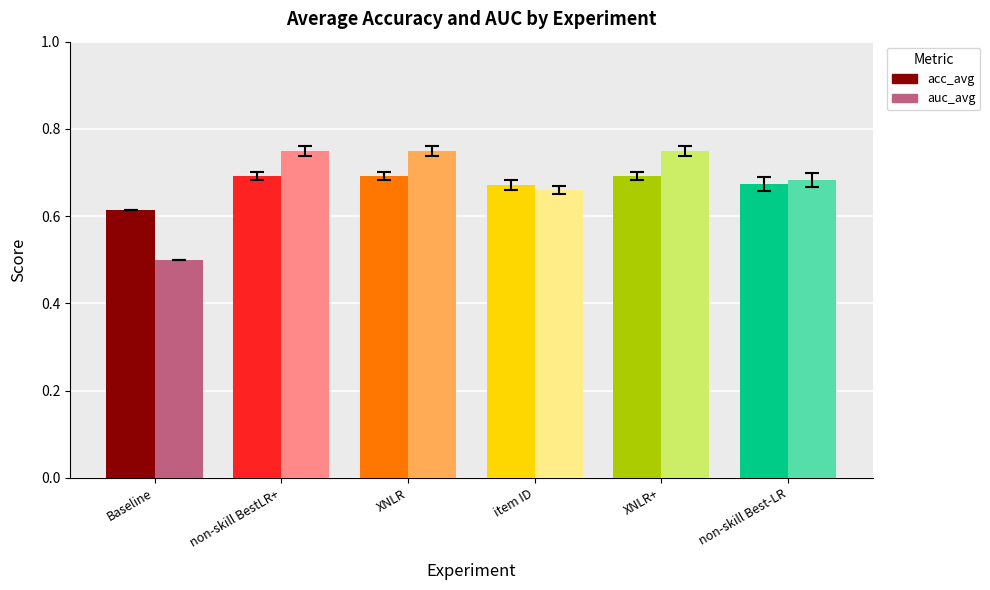

Where is auc_avg nearest to the value 0?

Baseline